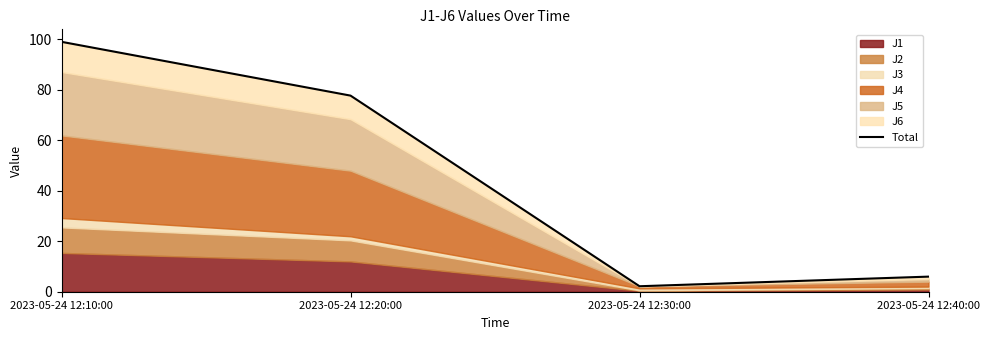

What is the label of the 4th point from the left?

2023-05-24 12:40:00